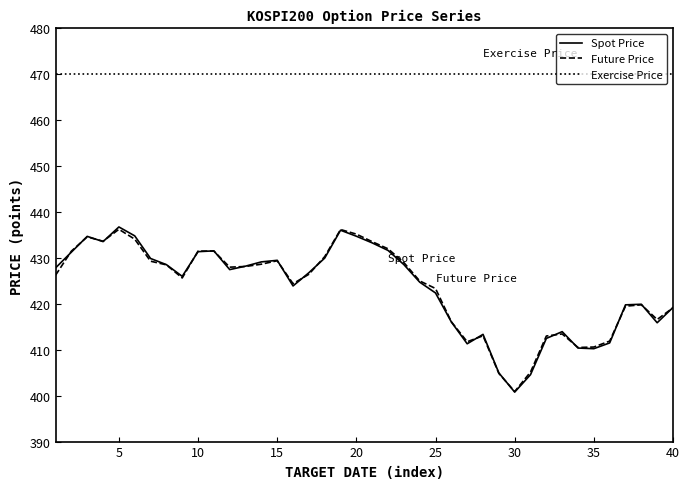

In Future Price, how many points are lower than both neighbors (excluding endpoints)?

8